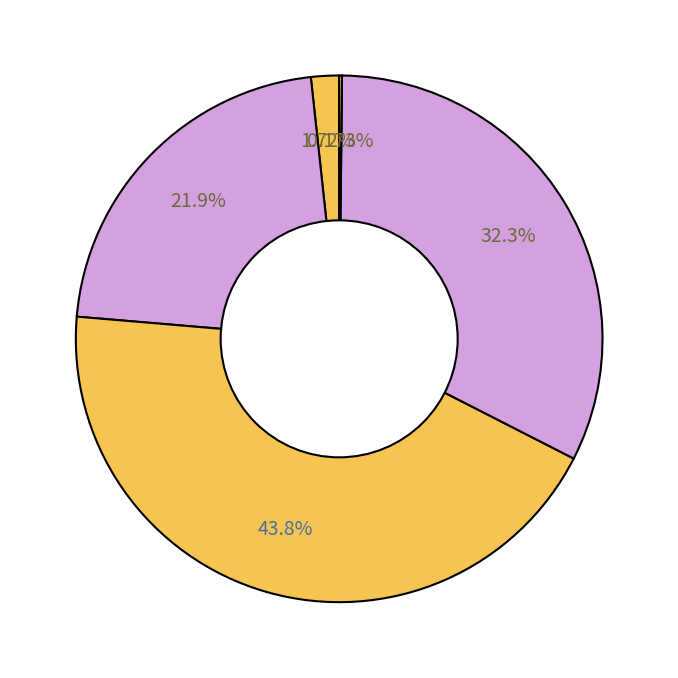

Is there any slice that represents more than half of the pie?

No